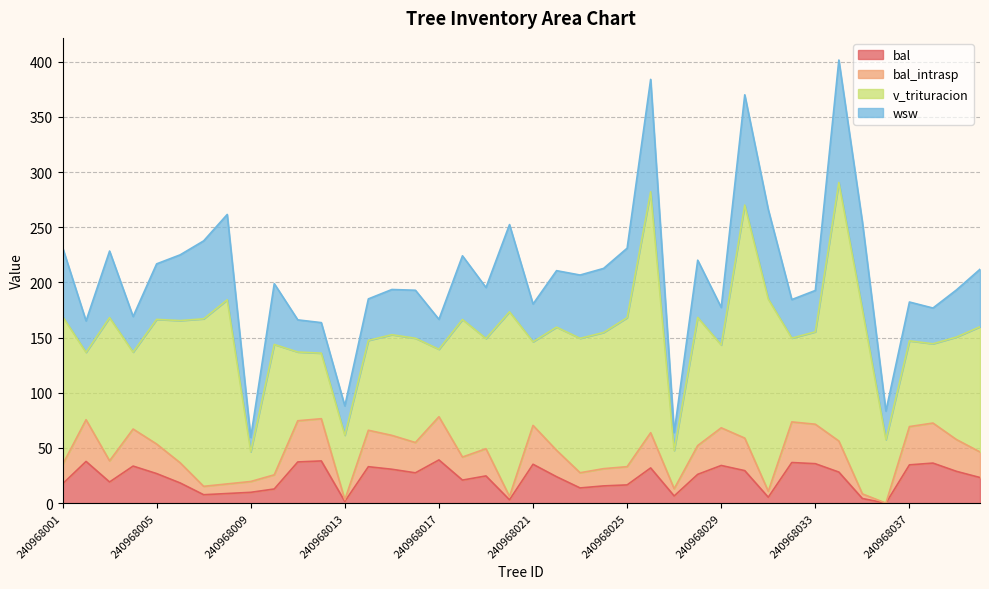

Does the chart have visible grid lines?

Yes